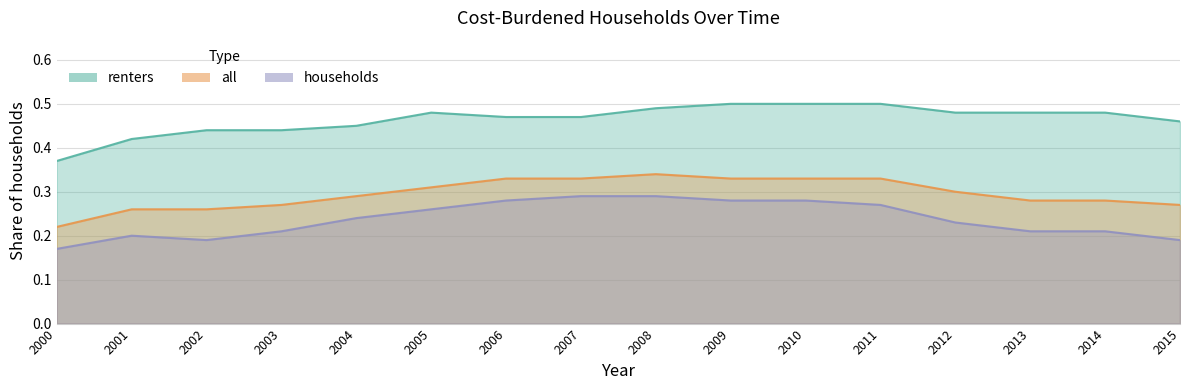

How many interior local peaks does the households series have?

1